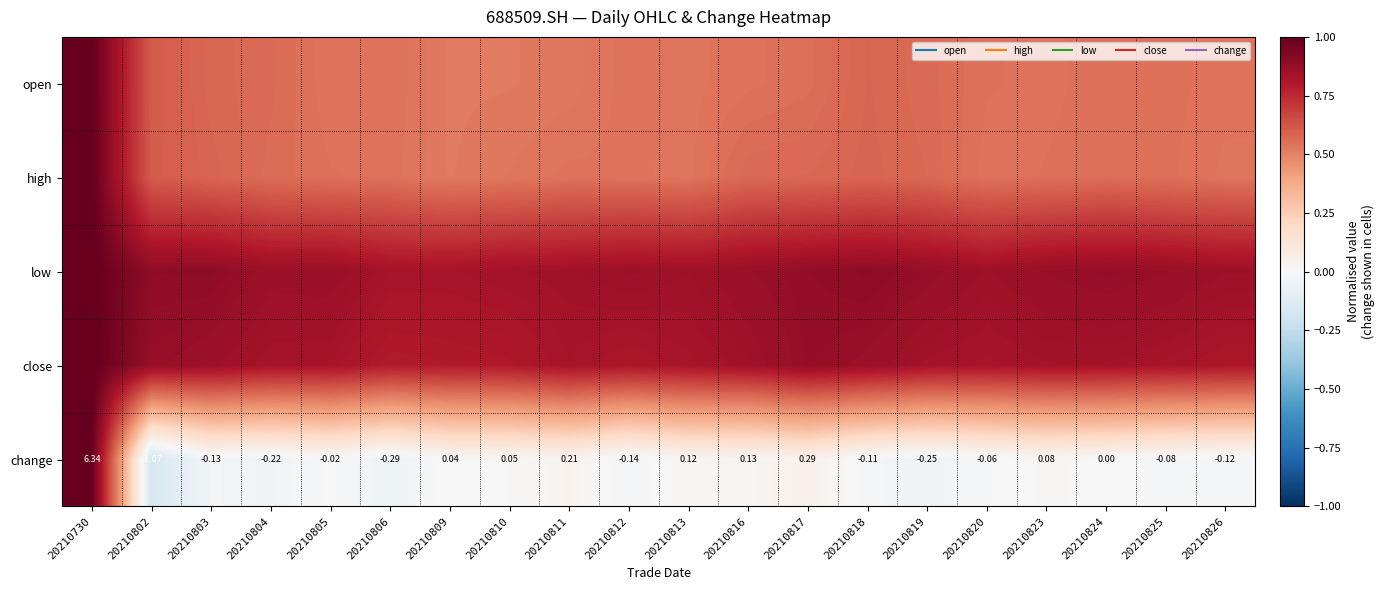

The value of close at 20210803 is 0.4. True or false?

False